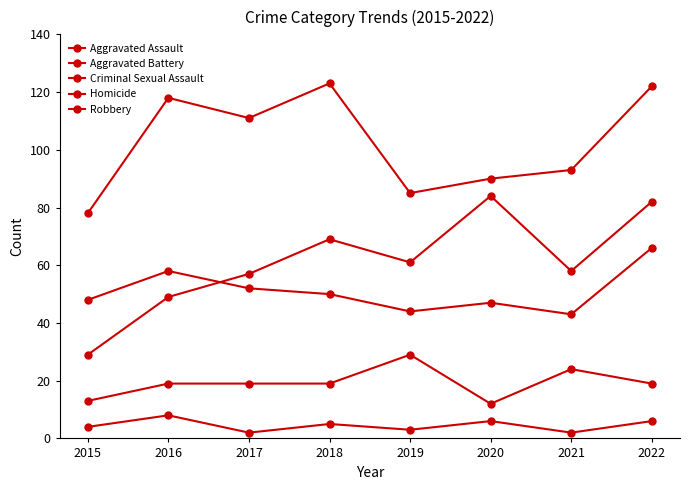

How many lines are shown in the chart?

5